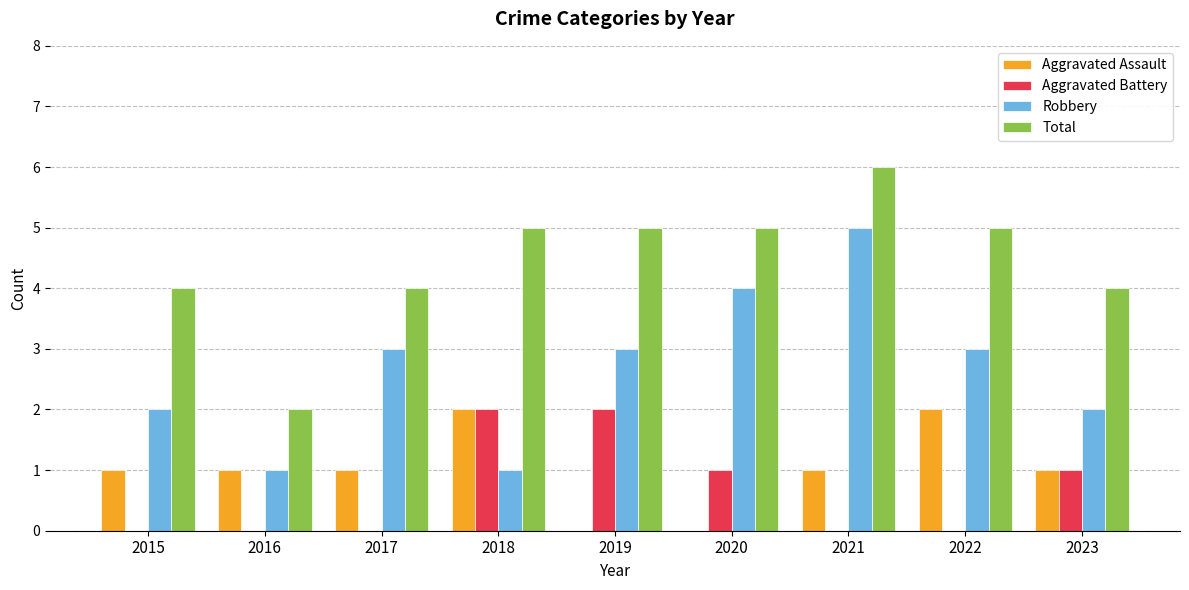

What is the maximum value for Aggravated Assault?

2